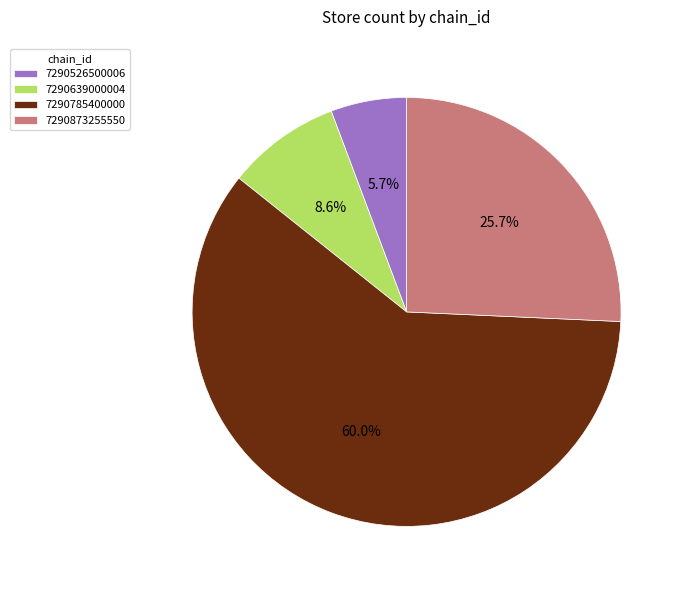

Is there a majority slice in this chart?

Yes